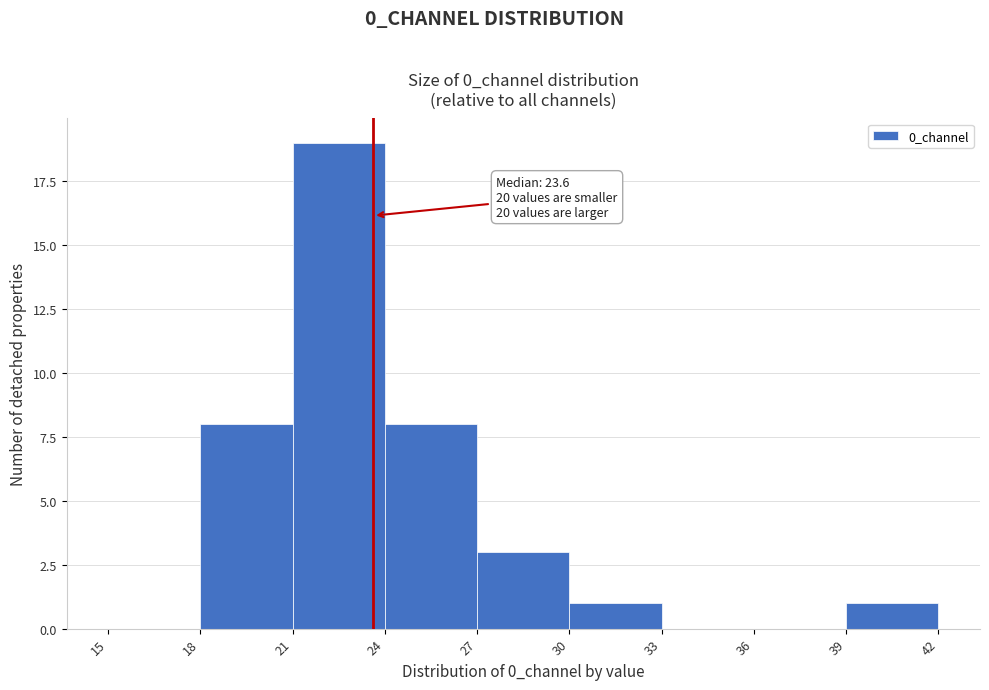

Over which range of the x-axis is the bar tallest?

21 to 24